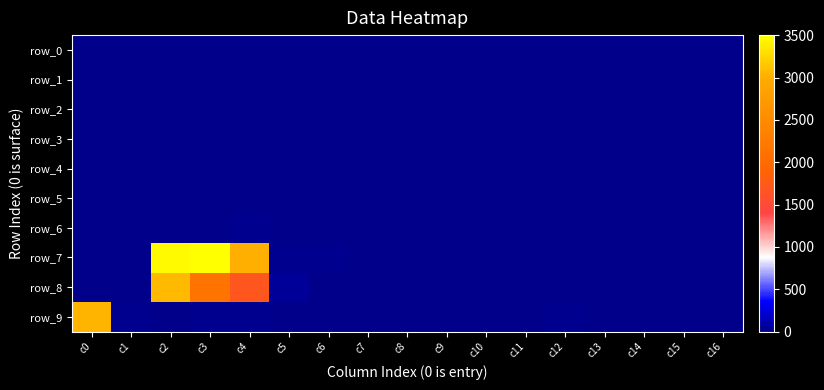

List the labels in order of row_2 value, largest first.

c4, c2, c8, c0, c1, c3, c5, c6, c7, c9, c10, c11, c12, c13, c14, c15, c16